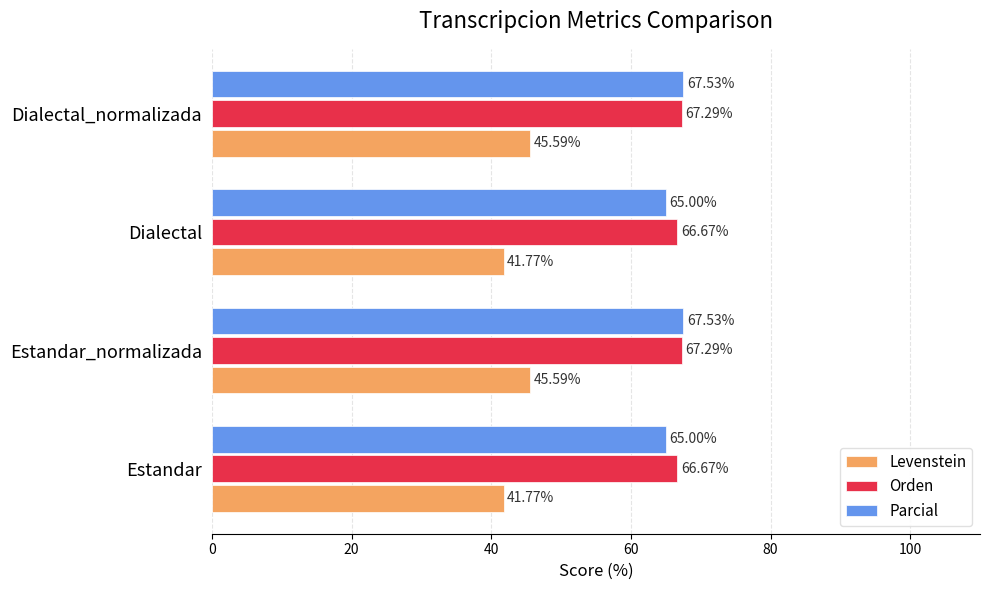

Rank the series by their maximum value, from highest to lowest.

Parcial, Orden, Levenstein